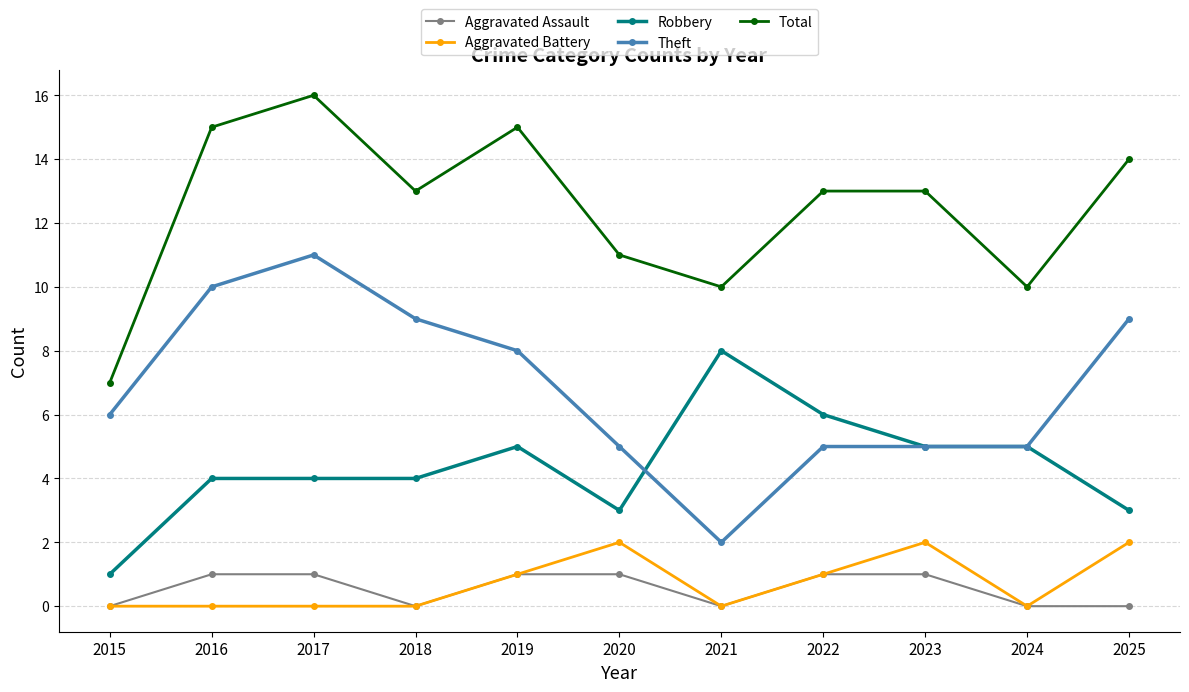

What is the approximate value of Theft at 2023?

5